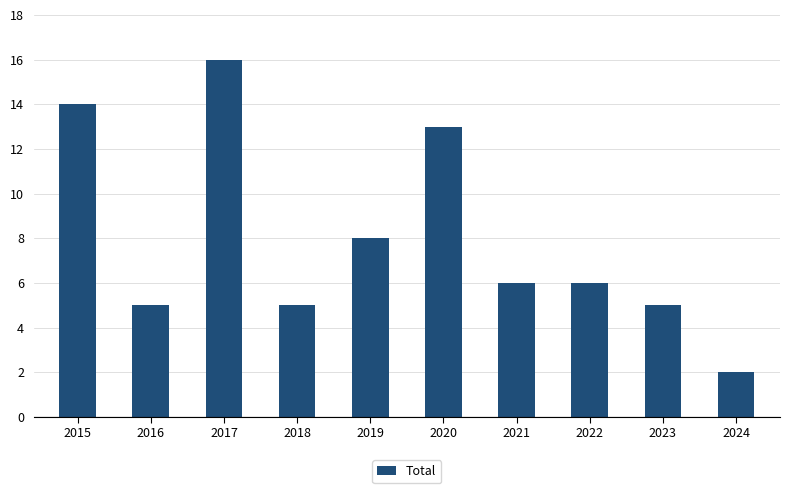

What is the difference between the second highest and minimum values?

12